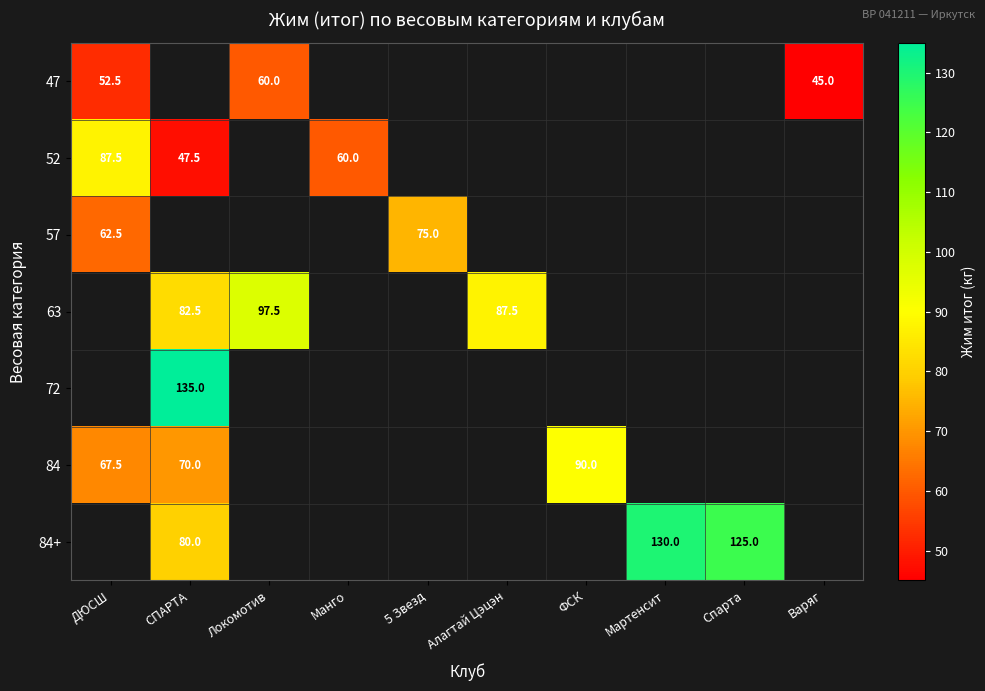

The 84 series shows 38.7 at ДЮСШ. True or false?

False